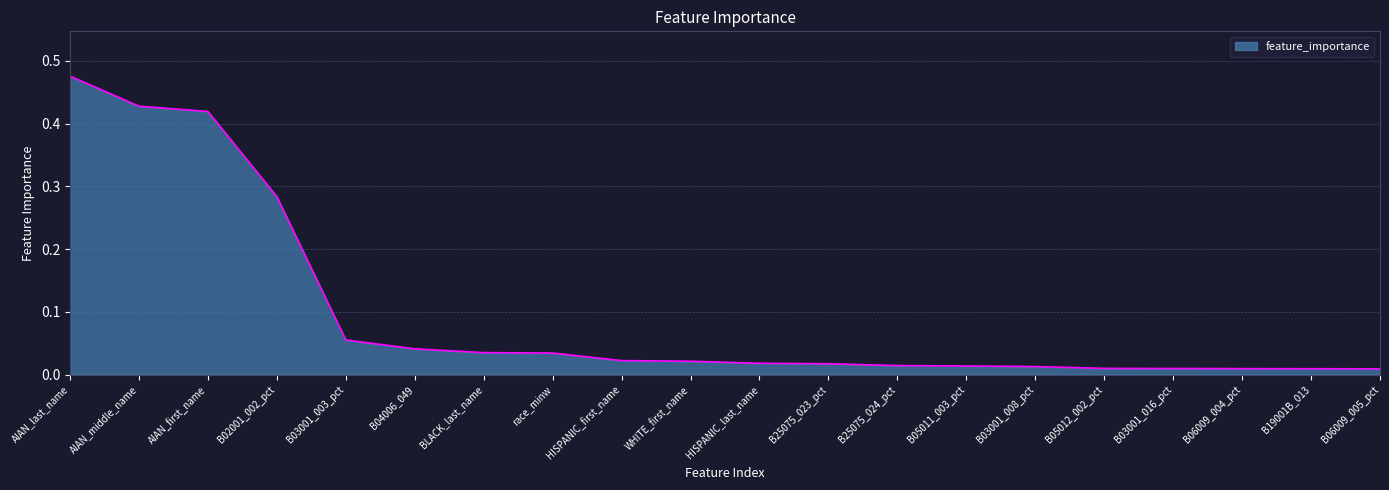

Which category has the highest value across all series?

AIAN_last_name